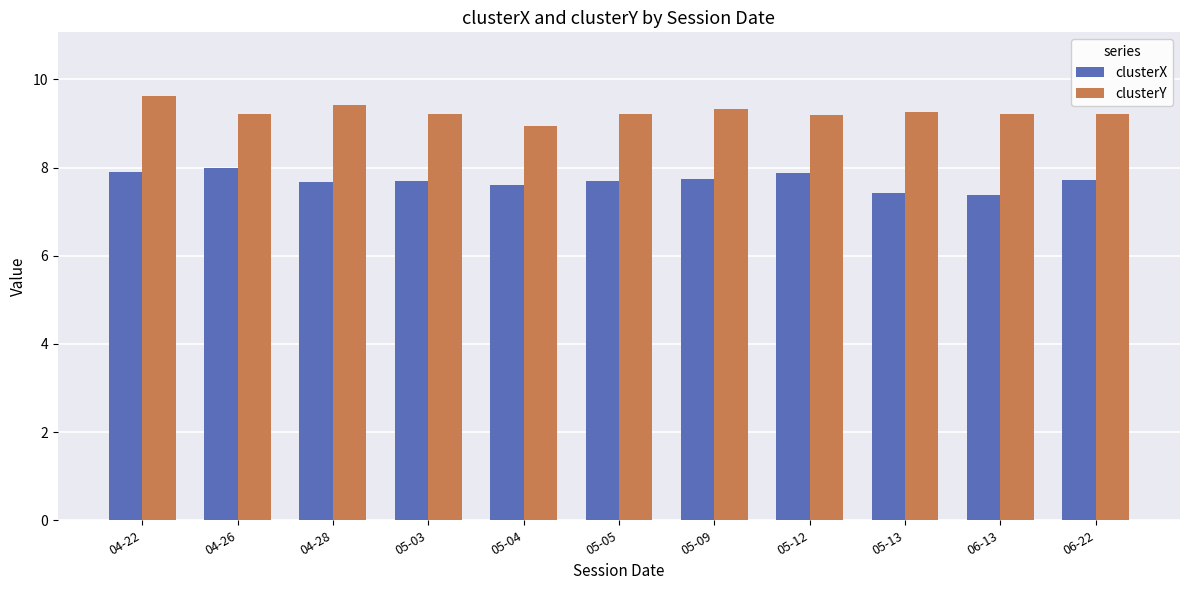

What is the spread (max minus min) of values at 06-22?

1.5